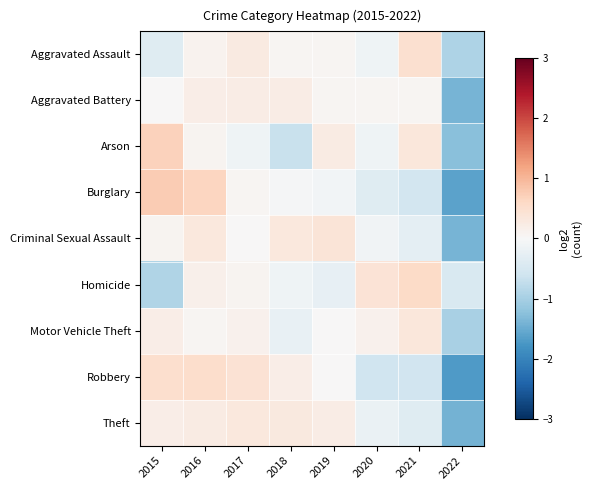

Rank the series at 2021 from lowest to highest value.

Robbery, Burglary, Theft, Criminal Sexual Assault, Aggravated Battery, Arson, Motor Vehicle Theft, Aggravated Assault, Homicide